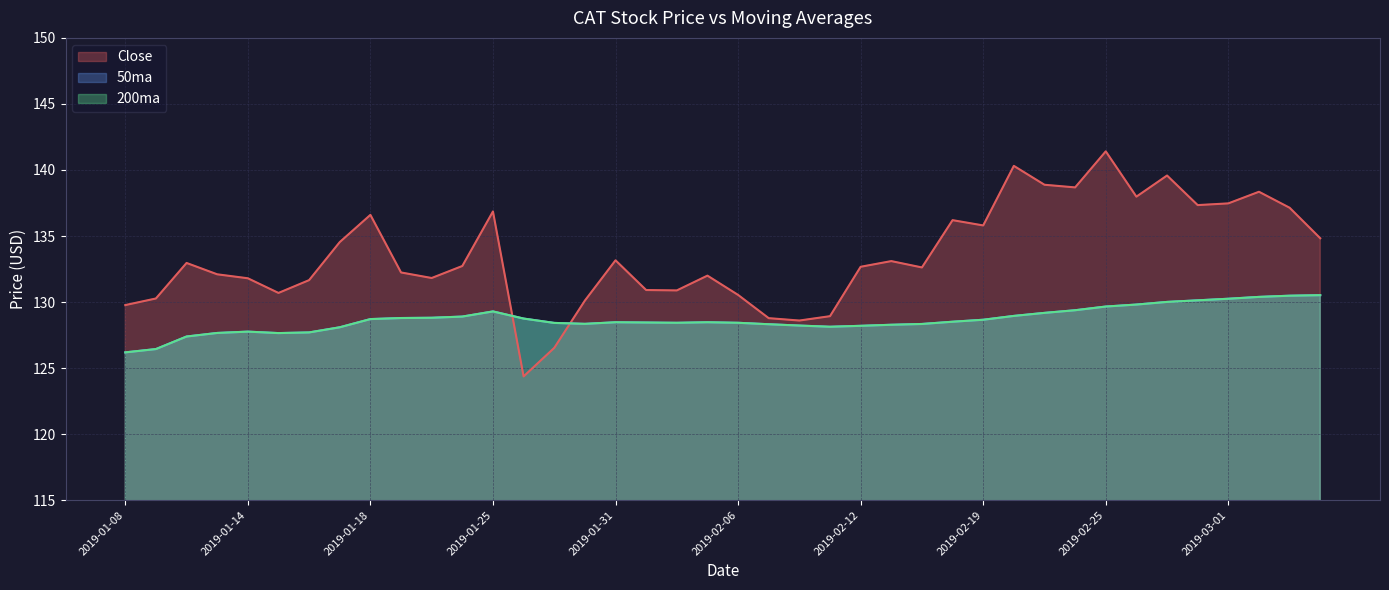

Count the number of data series in this chart.

3